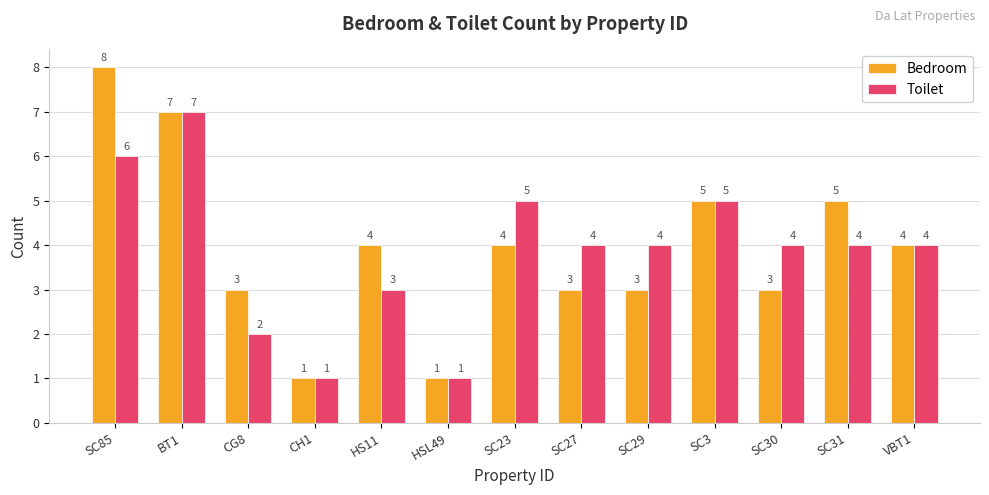

How many values in the Bedroom series are below 4?

6